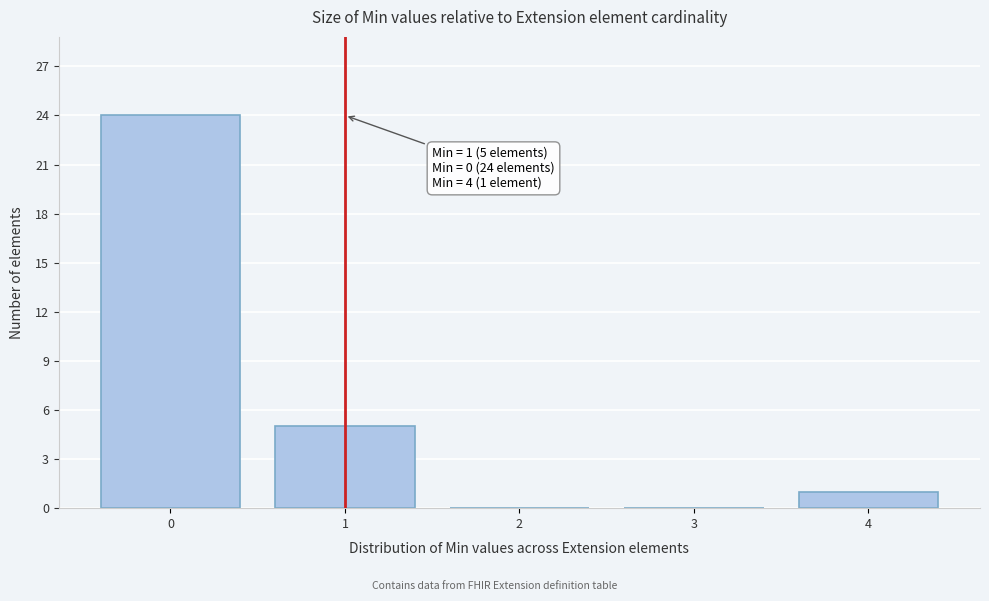

Reading left to right, extract all data points from this chart.

0=24	1=5	2=0	3=0	4=1